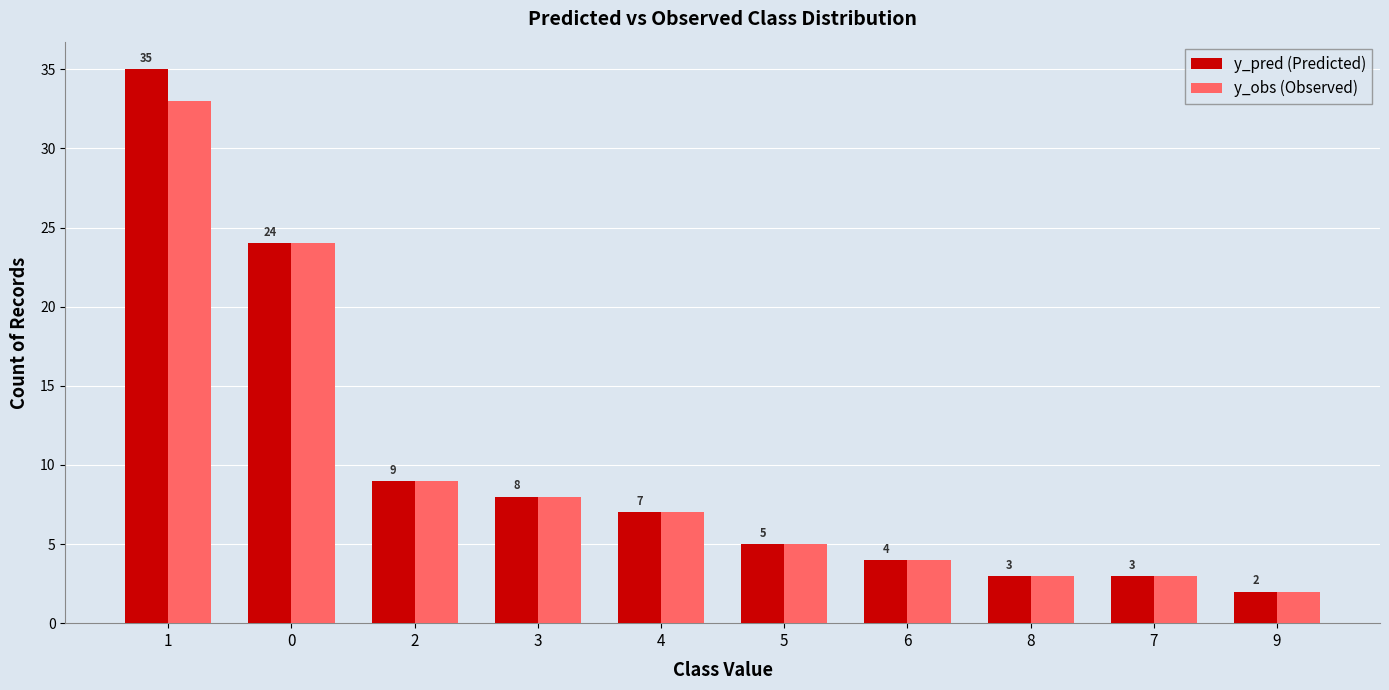

Is it true that y_pred (Predicted) equals 3 at 7?

True